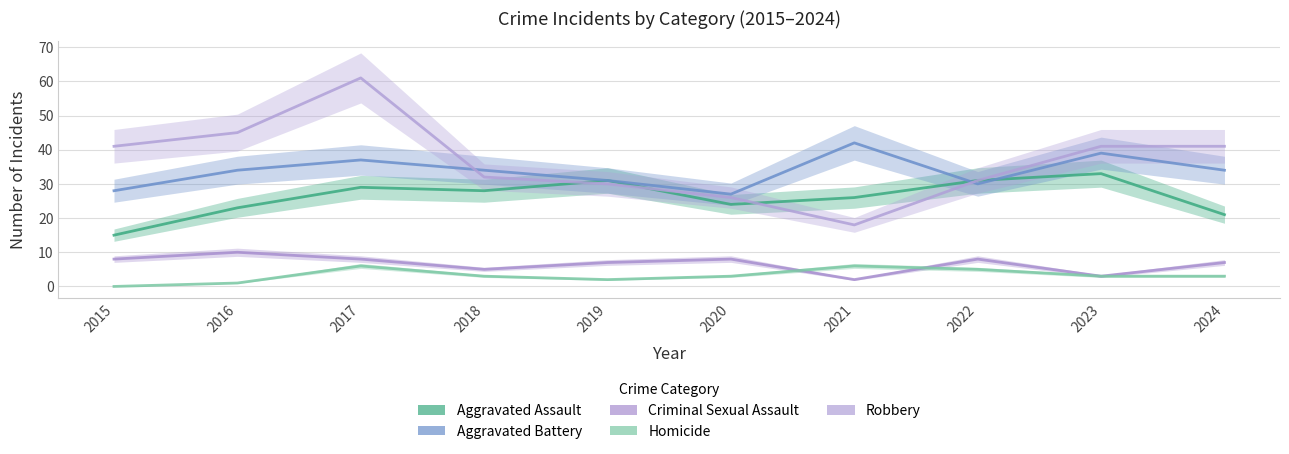

Where is the first local minimum for Robbery?

2021